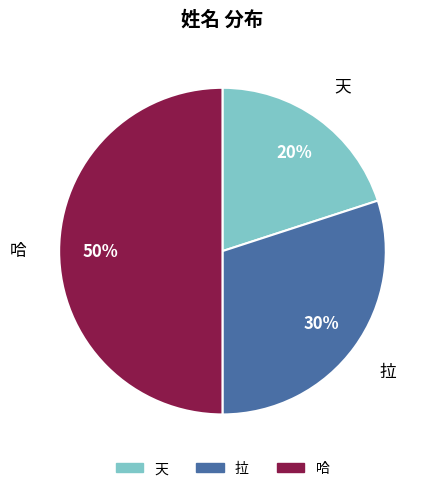

To the nearest percent, what portion does 哈 represent?

50%